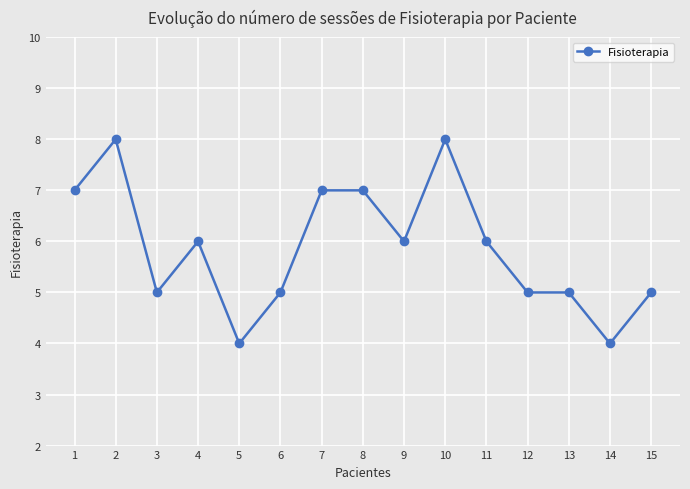

Is it true that the value at 10 is 14?

False